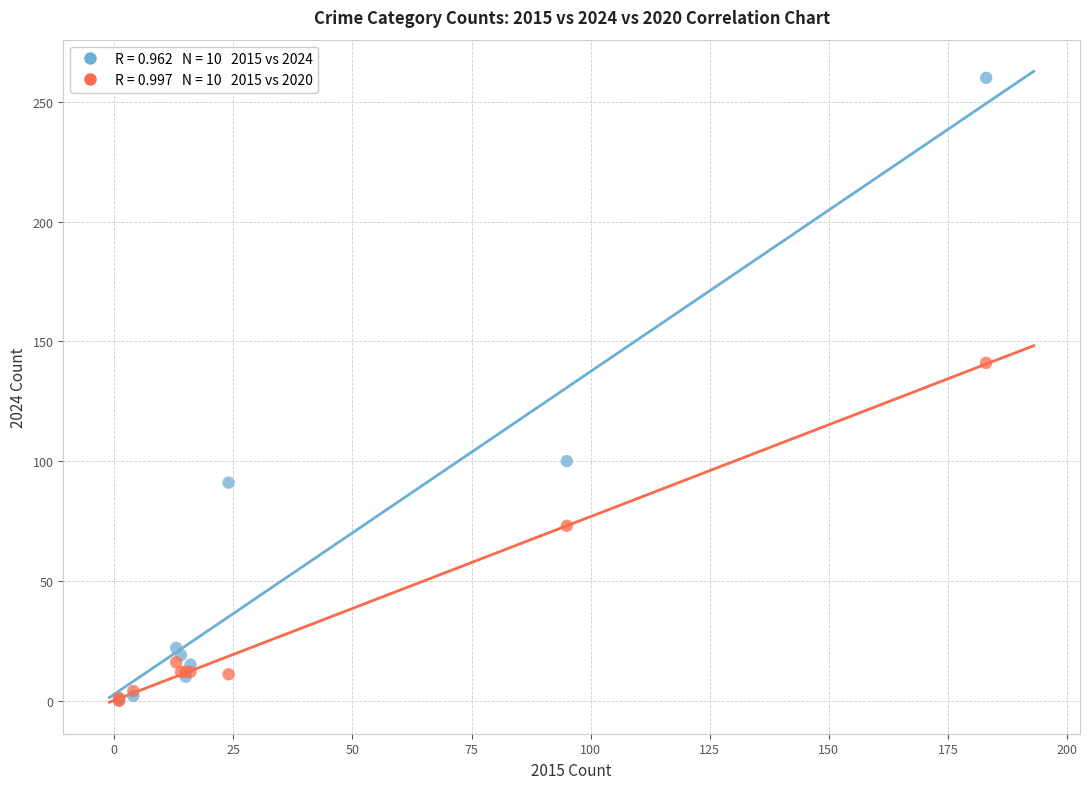

Across all series, what Y value is closest to 130?

141